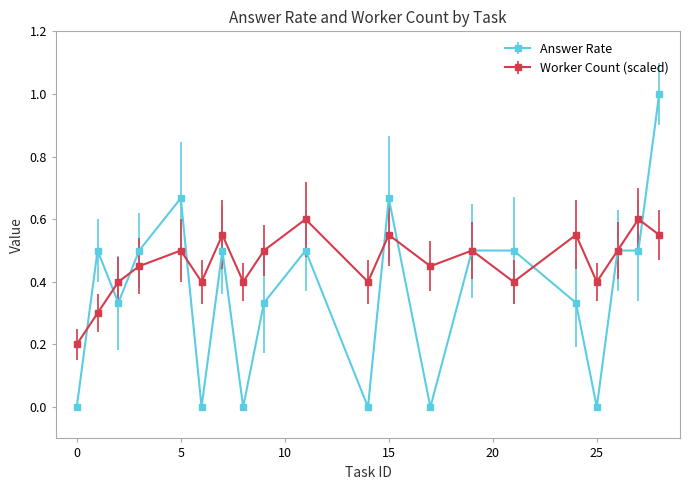

Which series has the largest range (max minus min)?

Answer Rate